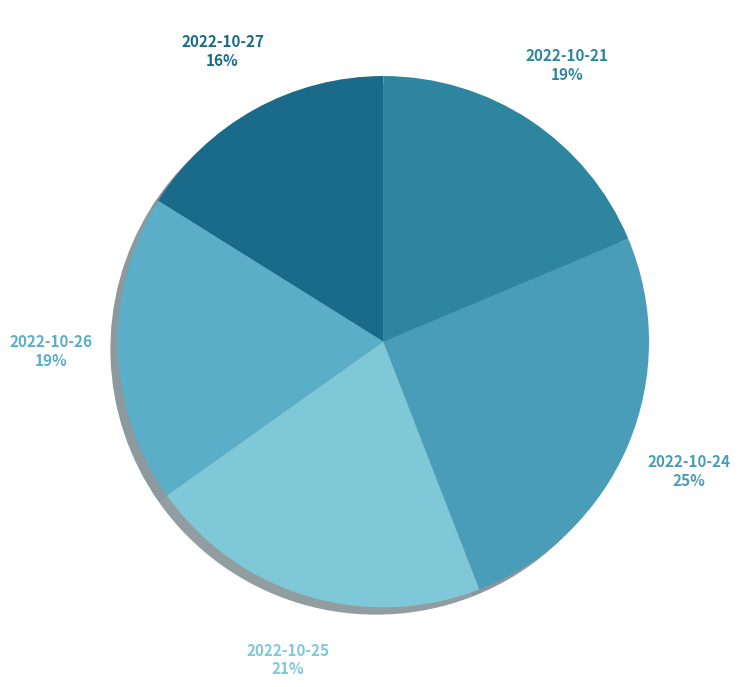

Is there any slice that represents more than half of the pie?

No